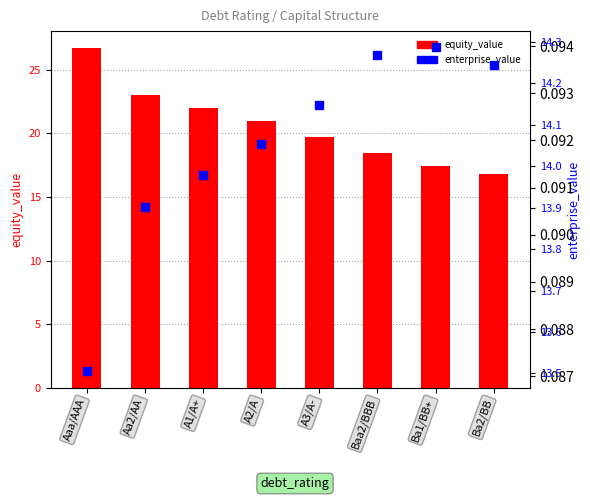

True or false: enterprise_value has a value of 22.0 at A2/A.

False